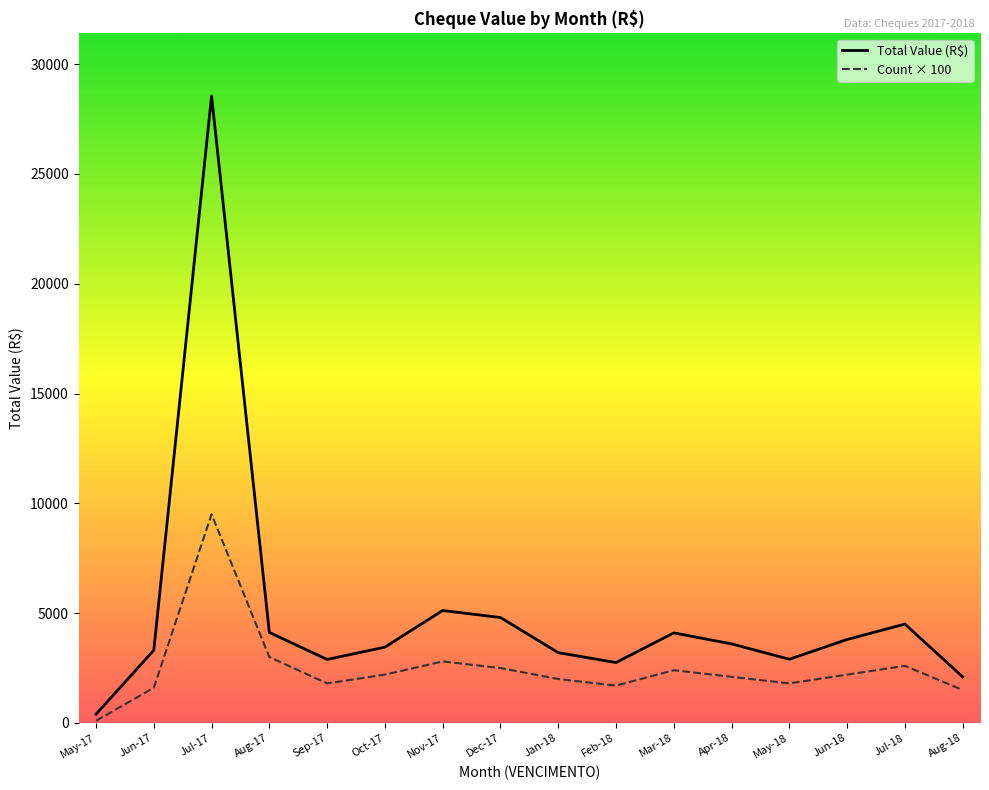

True or false: Total Value (R$) and Count × 100 intersect in this chart.

False